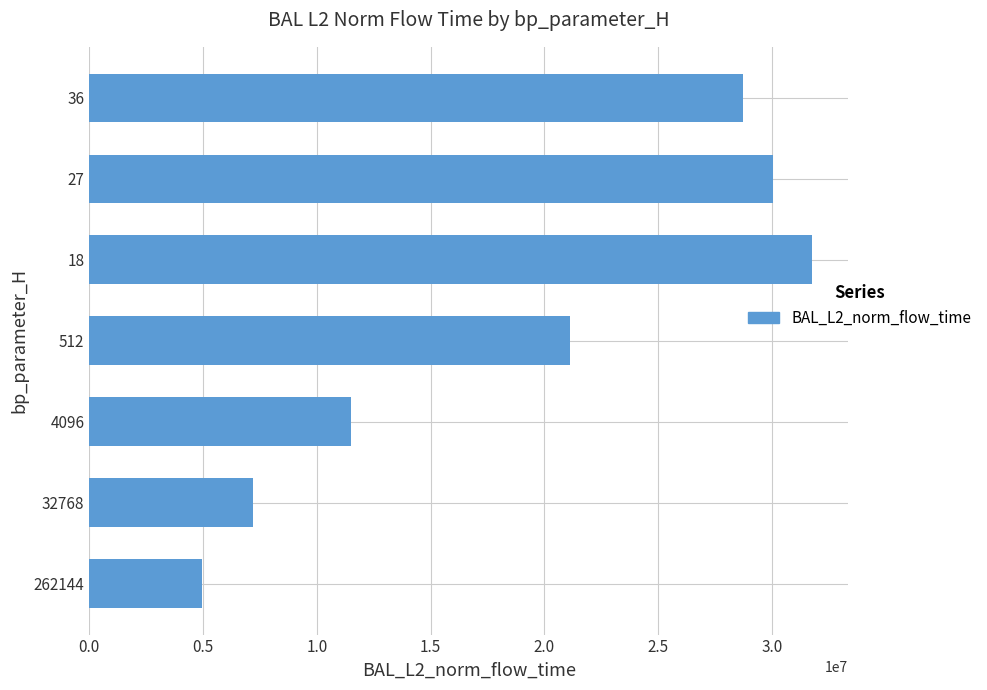

Is it true that the value at 18 is 20711818.1?

False